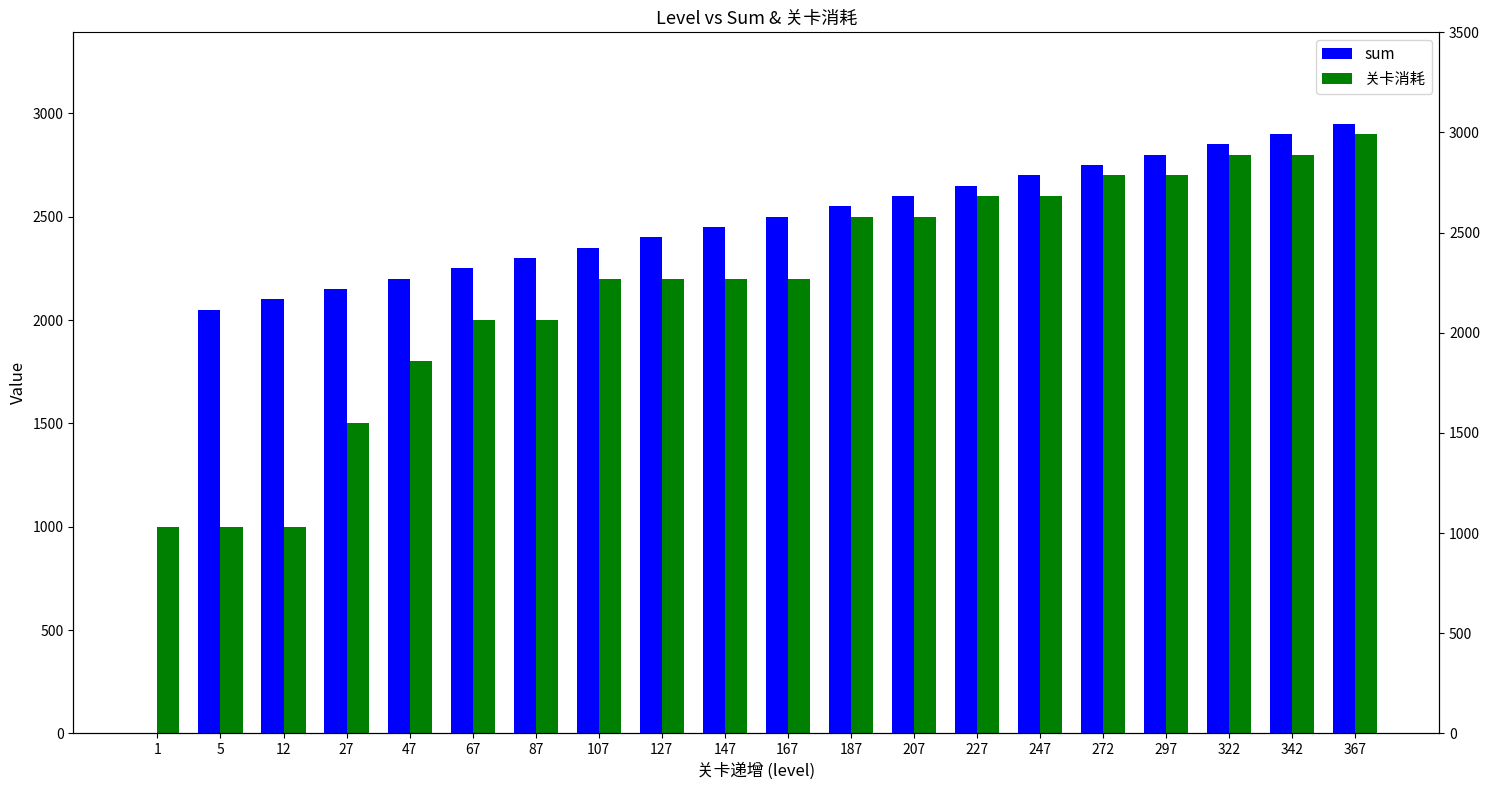

How many bars are there in total?

40